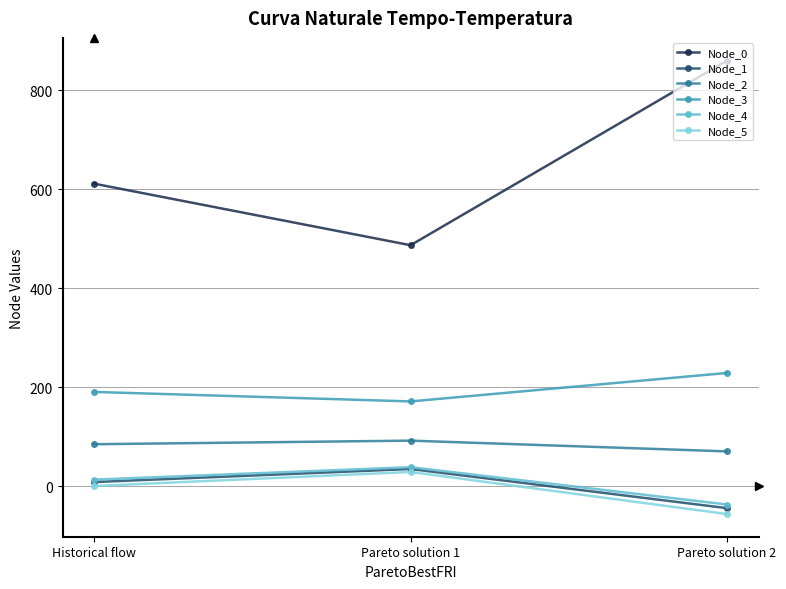

How many values in the Node_2 series are below 84?

1